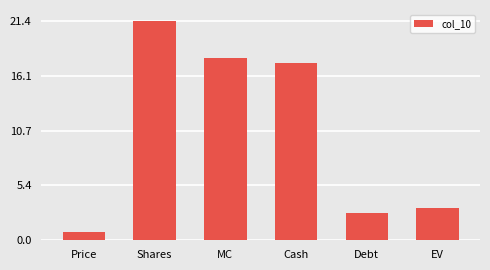

True or false: the data shows 17.8 at MC.

True